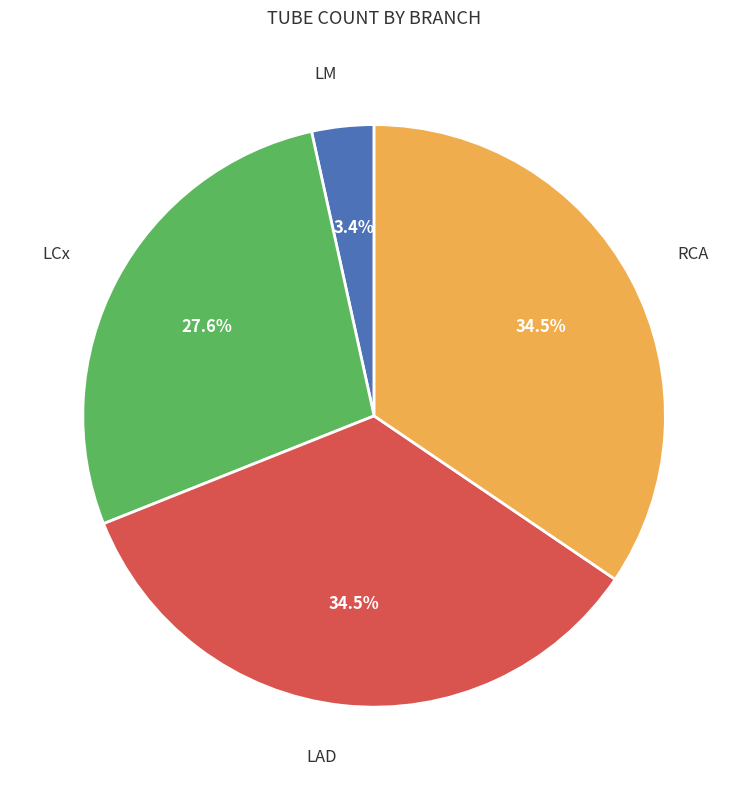

Is there any slice that represents more than half of the pie?

No